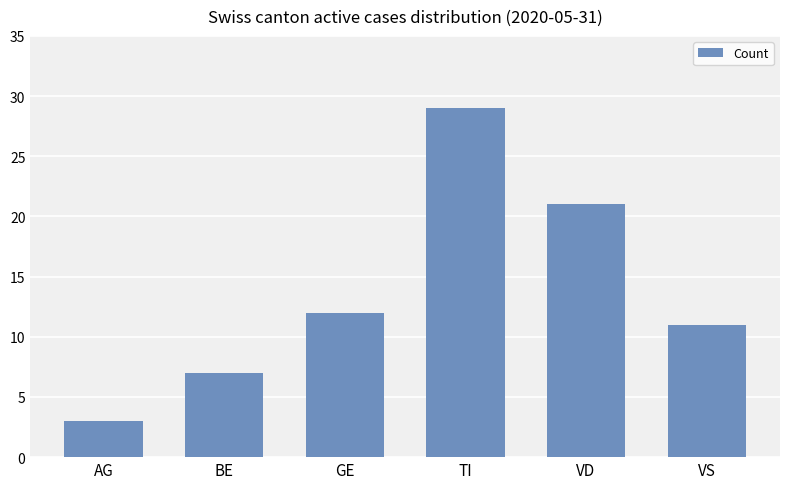

Which has a higher value, VD or BE?

VD